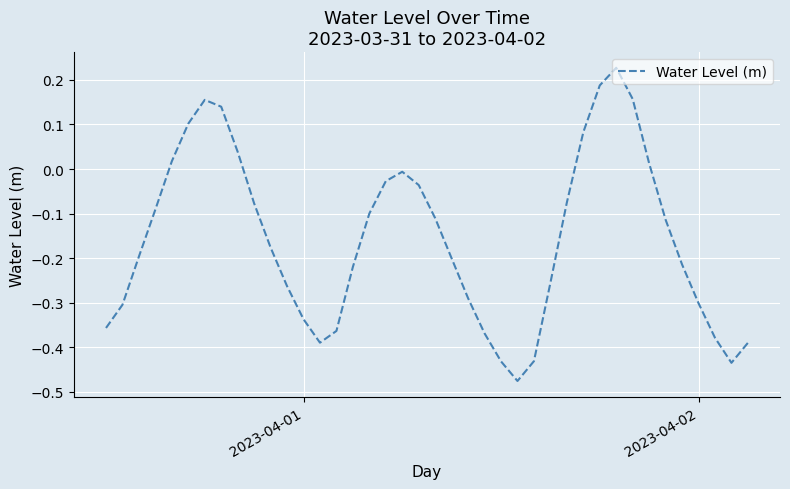

How many lines are shown in the chart?

1